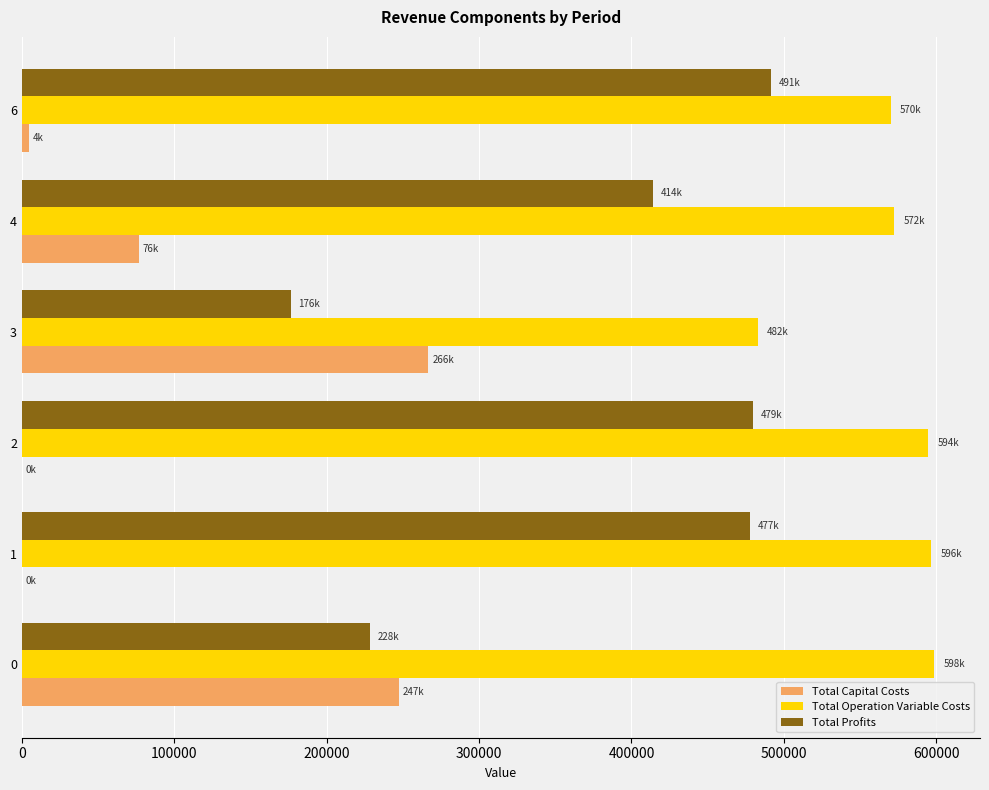

What is the sum of the Total Capital Costs values at 2 and 3?

266656.0